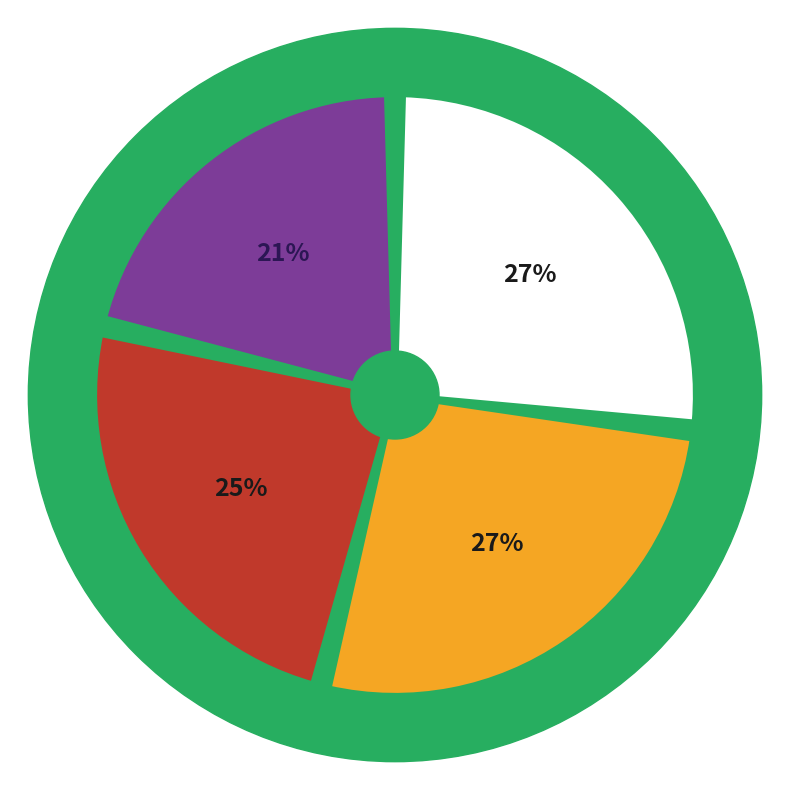

Between 暮冬感怀寄瑞岩禅师 and 丁亥冬感怀寄赵章泉三首, which is larger?

丁亥冬感怀寄赵章泉三首